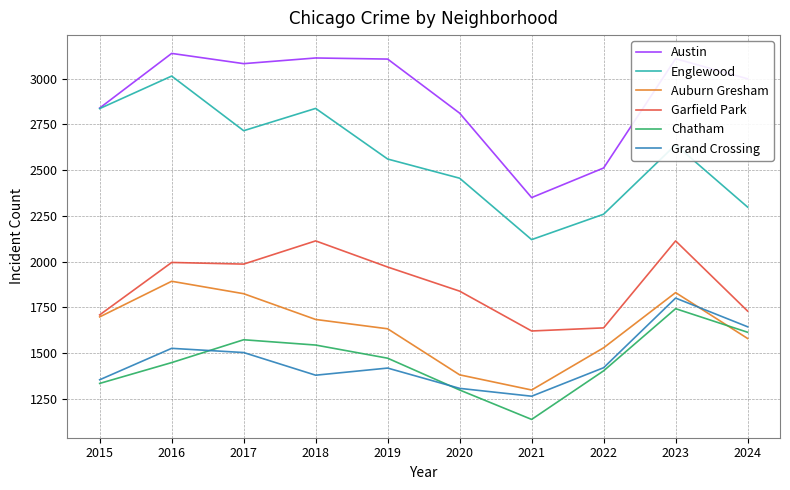

What is the difference between the highest and lowest values at 2021?

1214